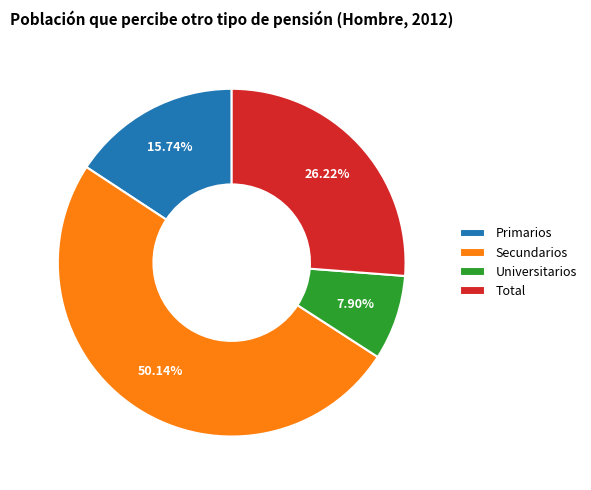

The Universitarios slice represents 14% of the pie. True or false?

False